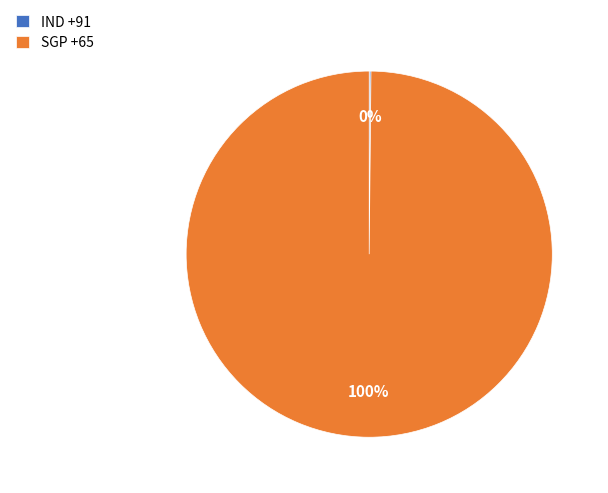

The SGP +65 slice represents 88% of the pie. True or false?

False